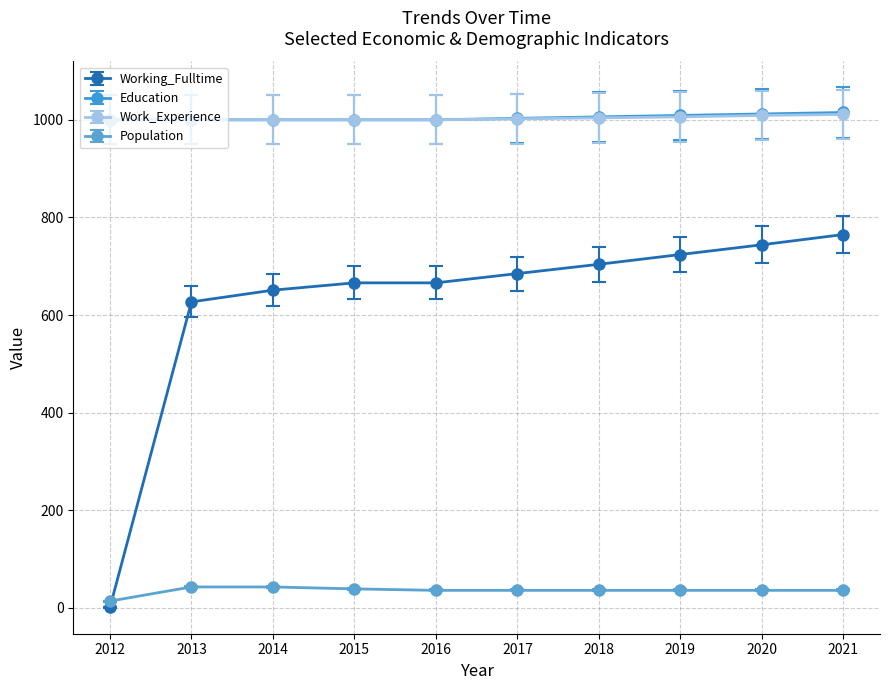

Where is Working_Fulltime nearest to the value 383?

2013